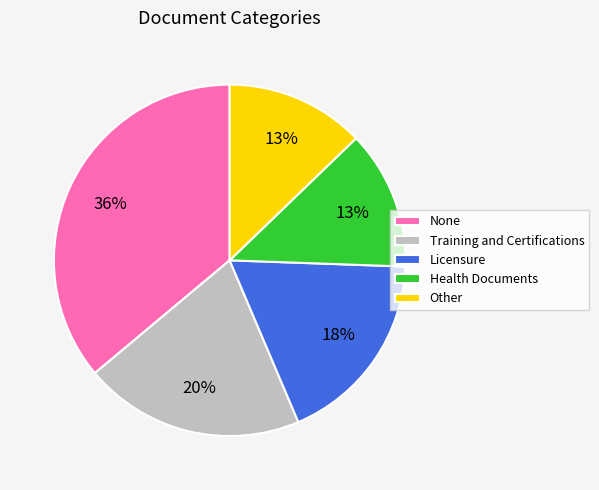

Is the sum of Licensure and Health Documents greater than half?

No